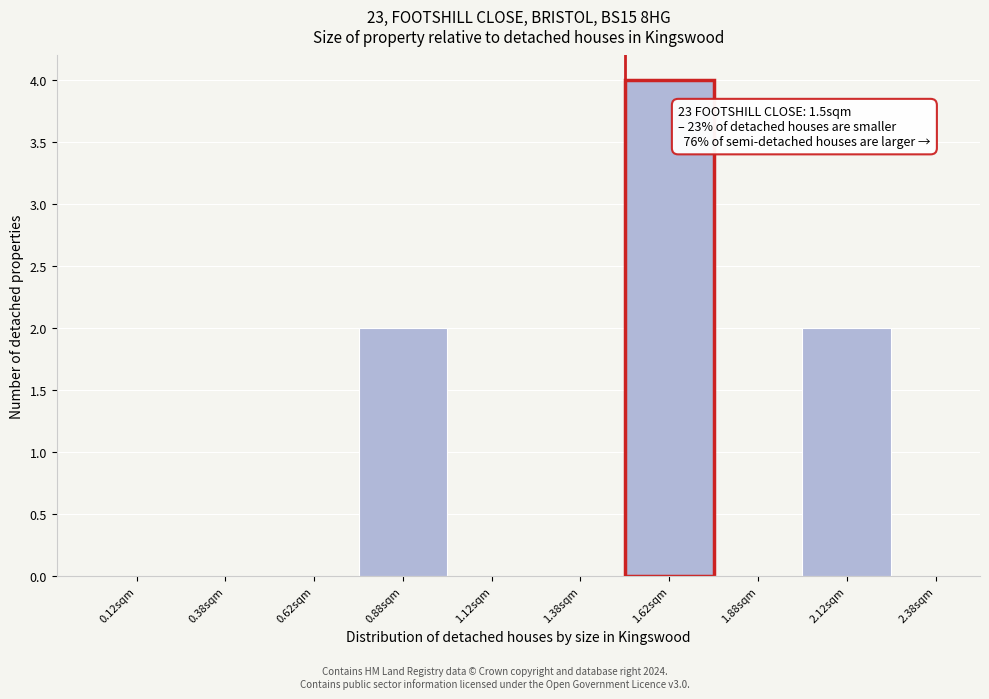

Which range on the x-axis has the tallest bar?

1.50 to 1.75